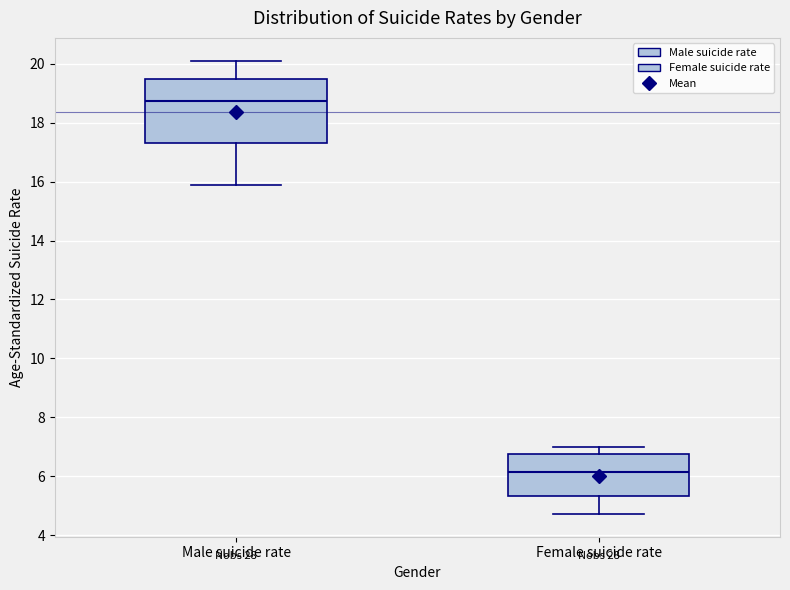

Reading left to right, transcribe this box plot: for each box, give where its median line is, the range the box spans, and where its two whiskers end, as read against the y-axis. The values are not printed on the chart, so give them approximately, as read against the axis.

Male suicide rate: median 18.8, box 17.4 to 19.6, whiskers 15.8 to 20.2
Female suicide rate: median 6.2, box 5.4 to 6.8, whiskers 4.8 to 7.0